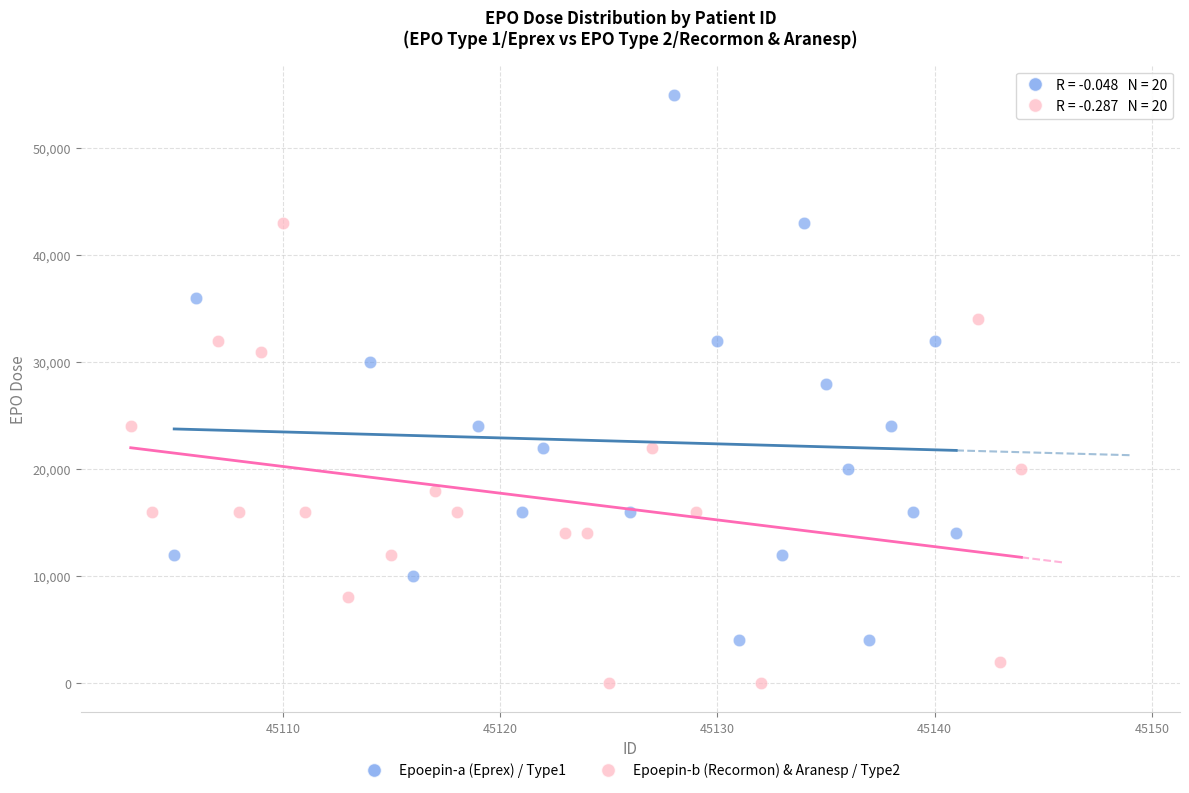

Which series contains the lowest Y value?

Epoepin-b (Recormon) & Aranesp / Type2